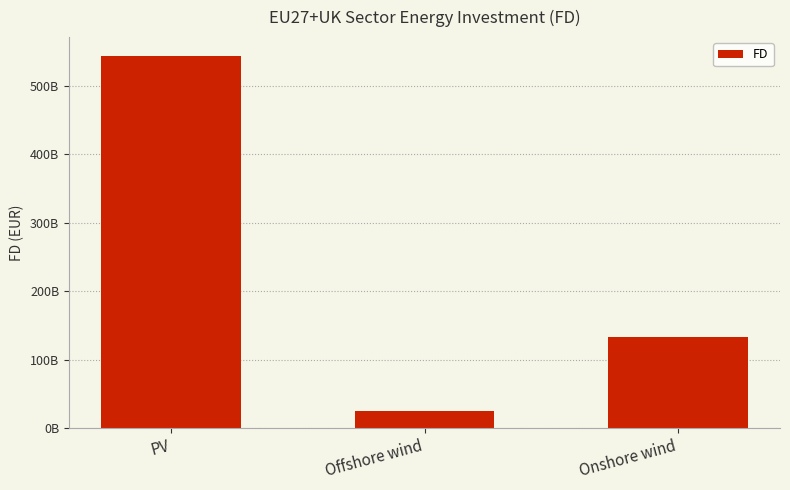

What is the minimum value shown in the chart?

24587114900.3